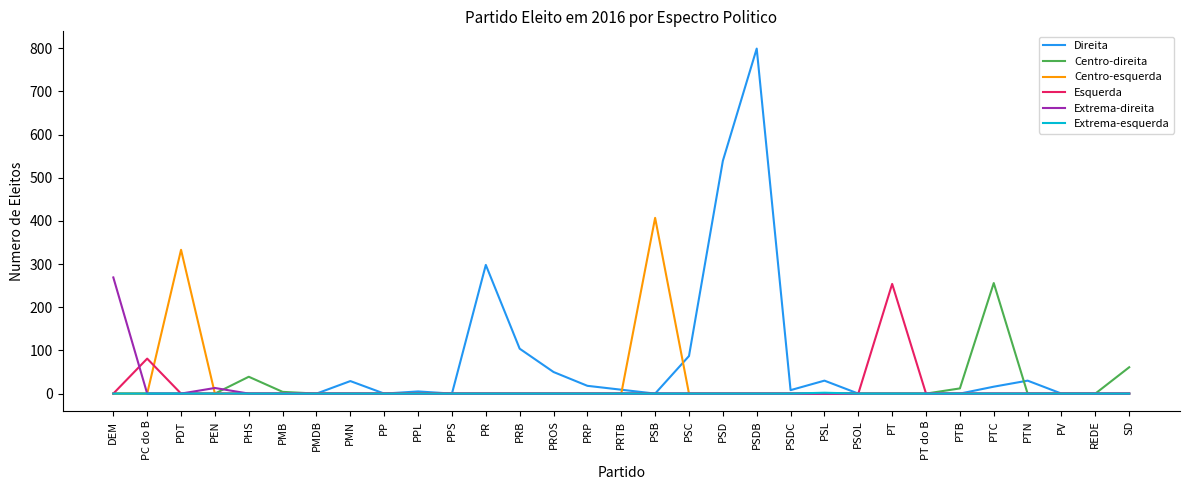

True or false: Direita has a value of -463 at PV.

False